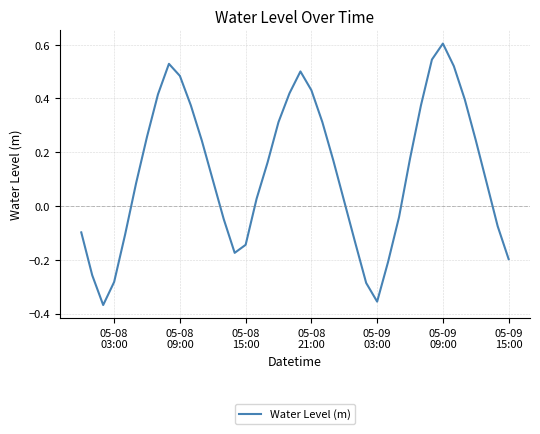

What is the greatest value displayed?

0.6